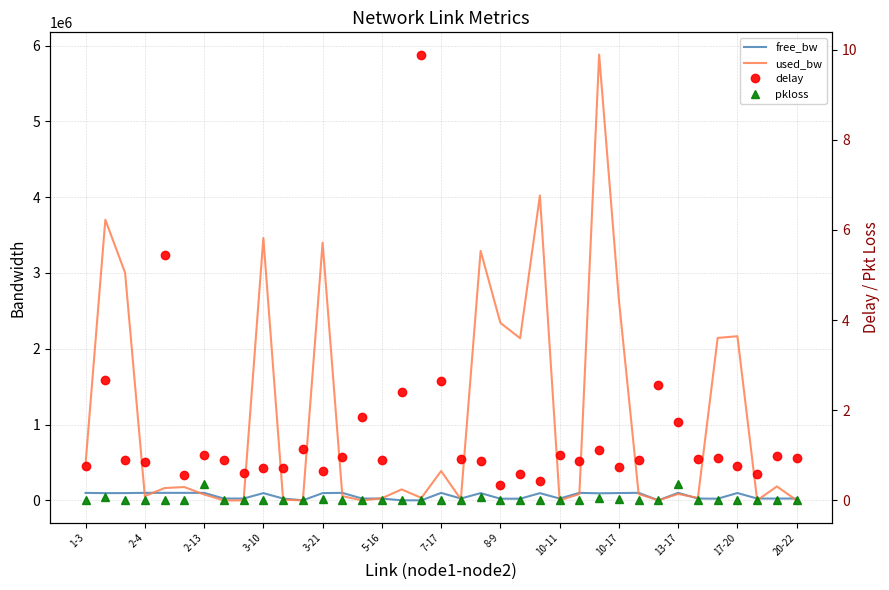

True or false: delay and free_bw intersect in this chart.

False